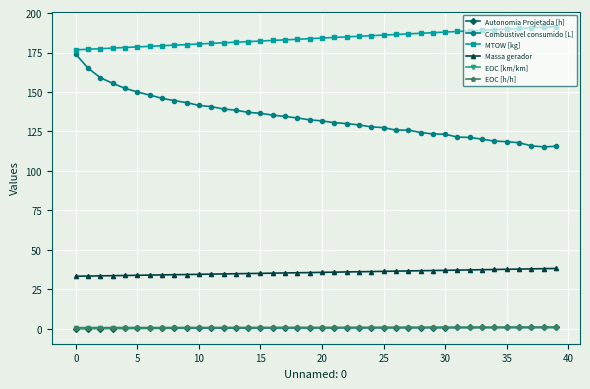

What is the highest value of the Combustivel consumido [L] series?

174.0